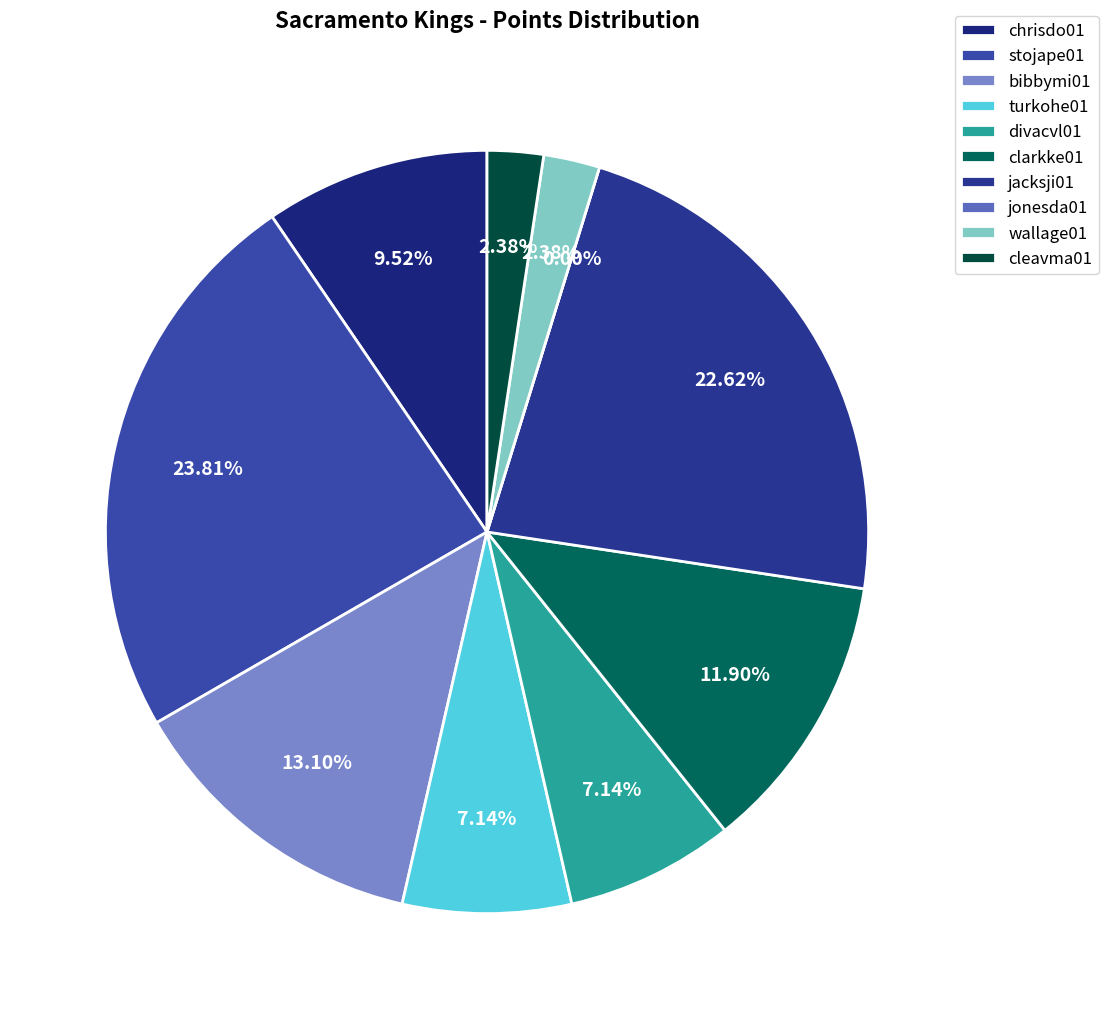

Does jacksji01 account for over 50% of the chart?

No